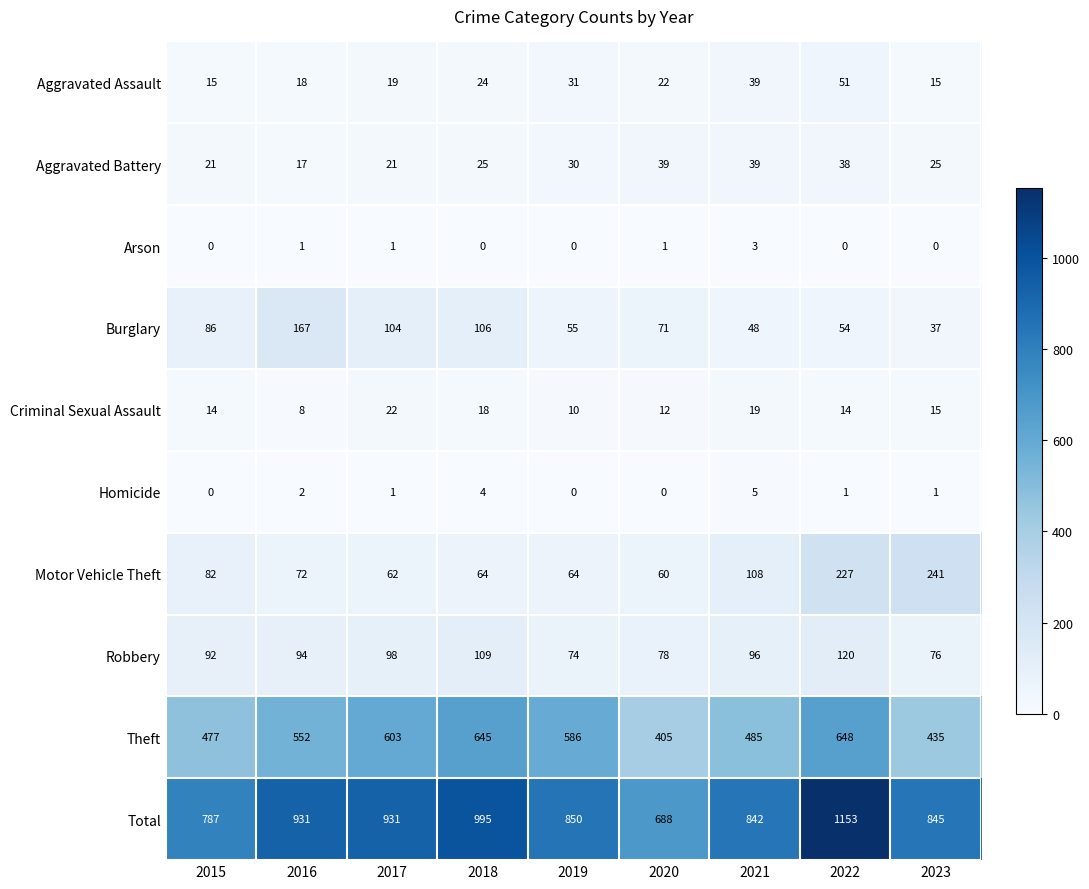

Which category has the highest value across all series?

2022